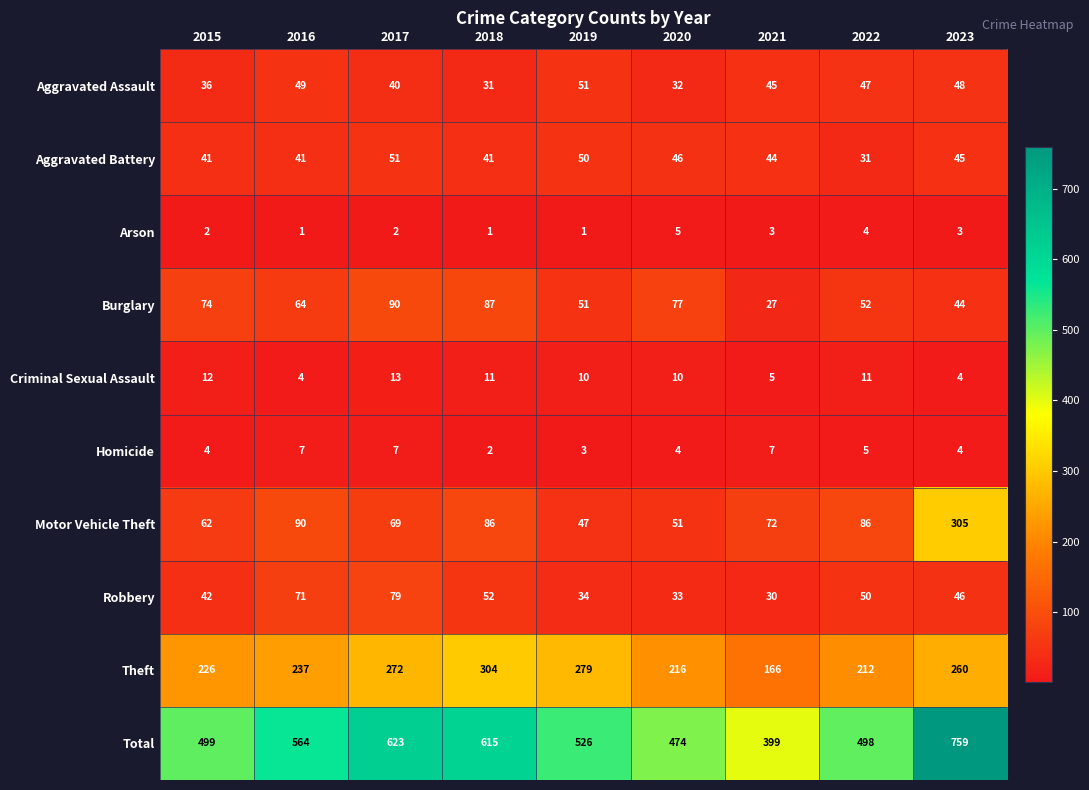

Which series has the largest range (max minus min)?

Total